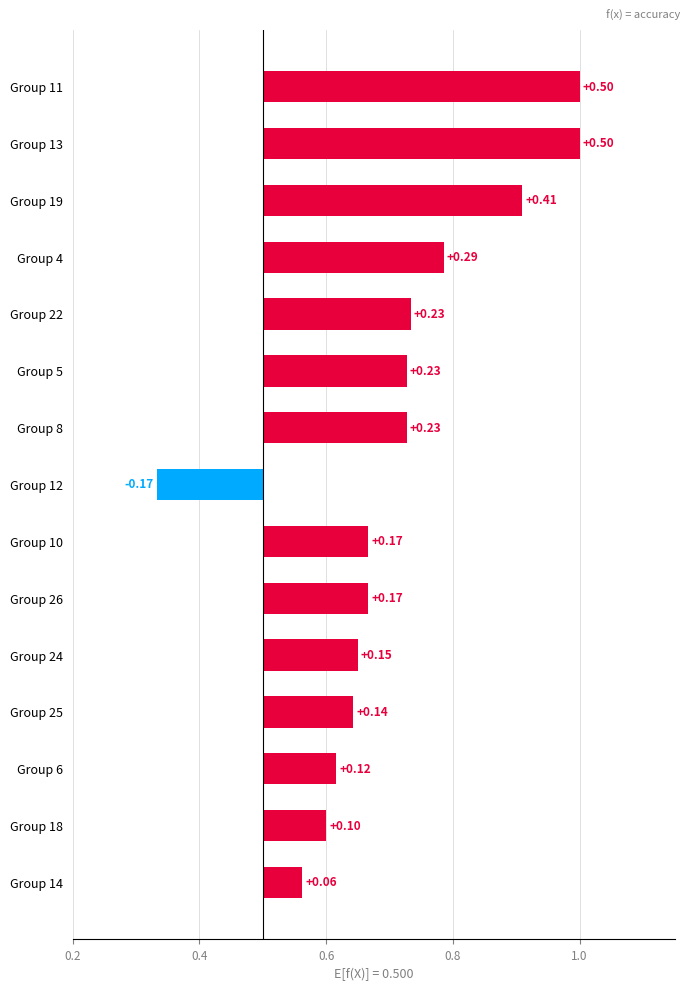

What is the smallest value displayed?

-0.2